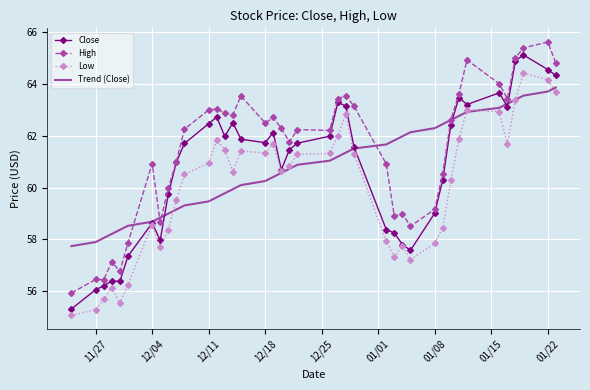

Which series has the widest spread of values?

Close